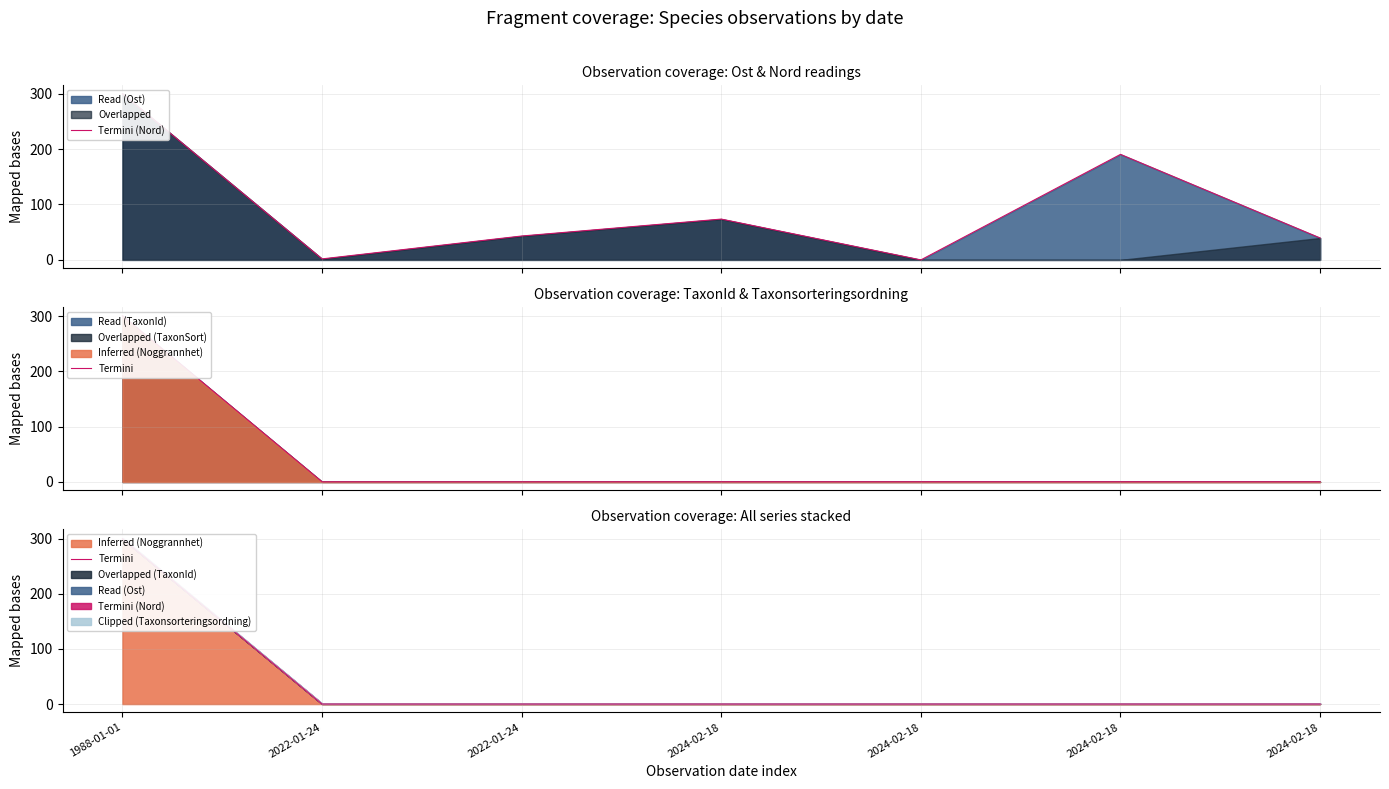

Which series has the widest spread of values?

Termini (Nord)